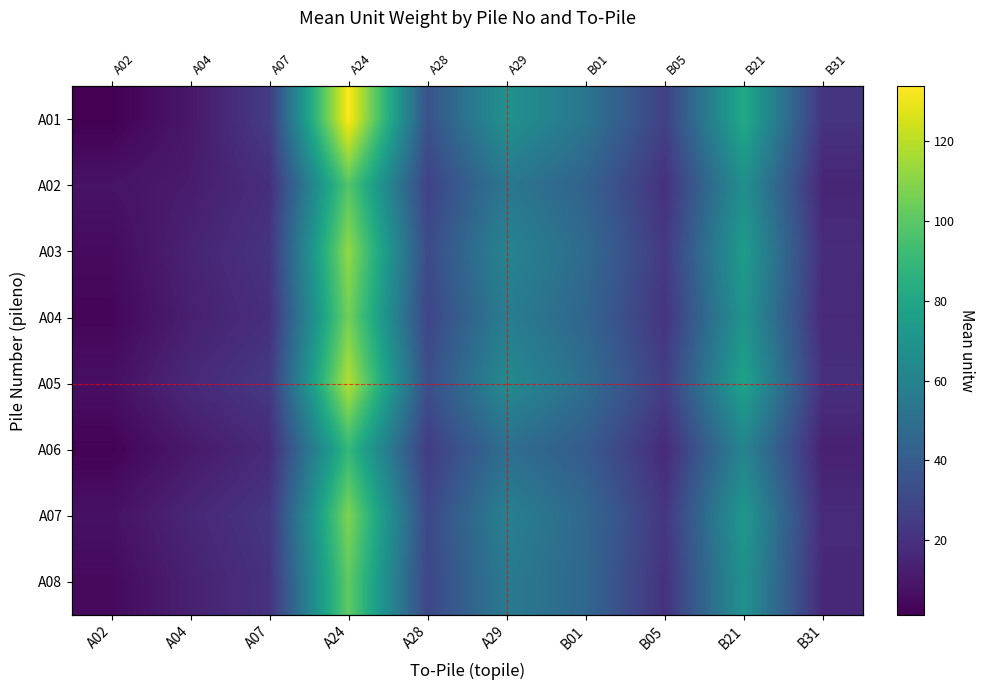

Which series has the largest total across all categories?

A01